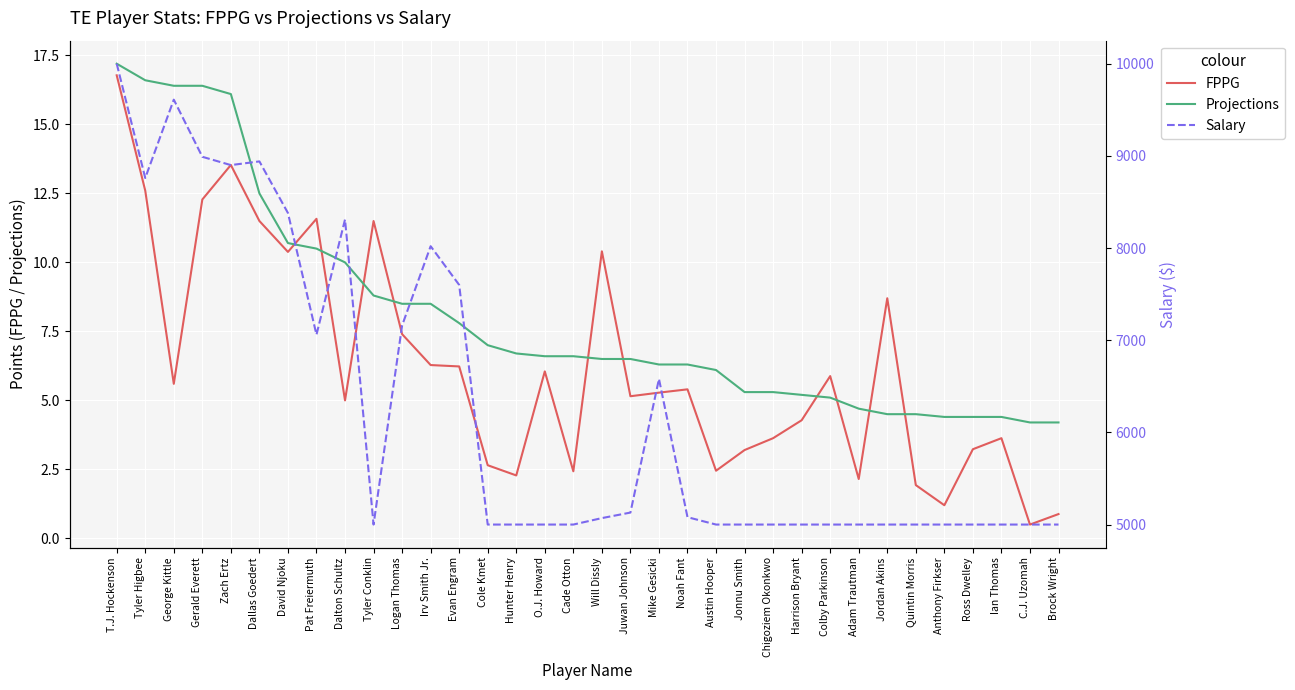

Which series has the largest range (max minus min)?

Salary